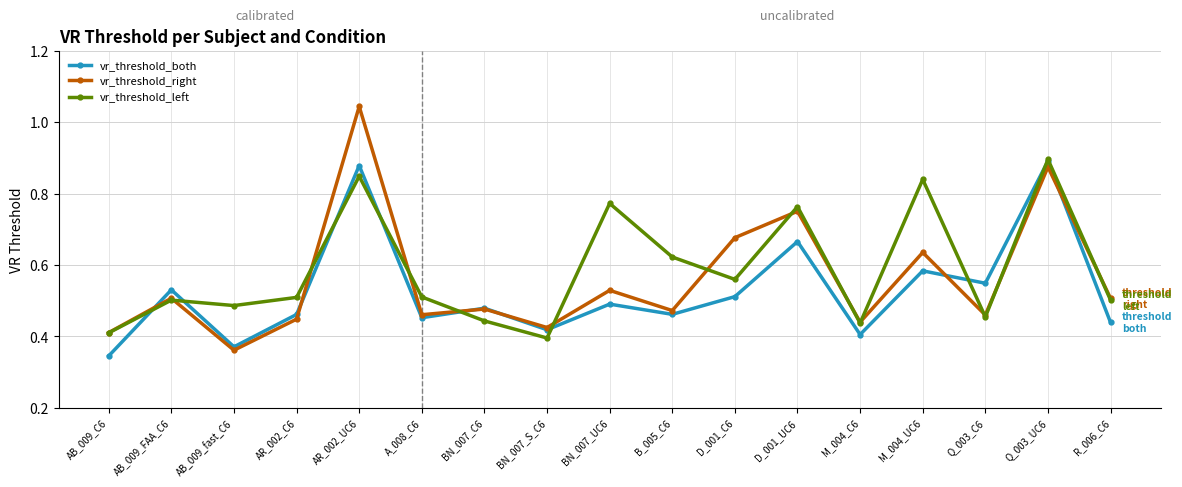

True or false: vr_threshold_right has a value of 0.3 at BN_007_UC6.

False